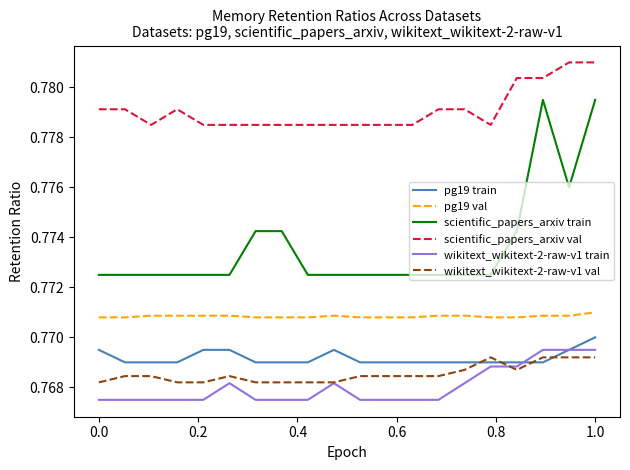

True or false: scientific_papers_arxiv val and wikitext_wikitext-2-raw-v1 val intersect in this chart.

False